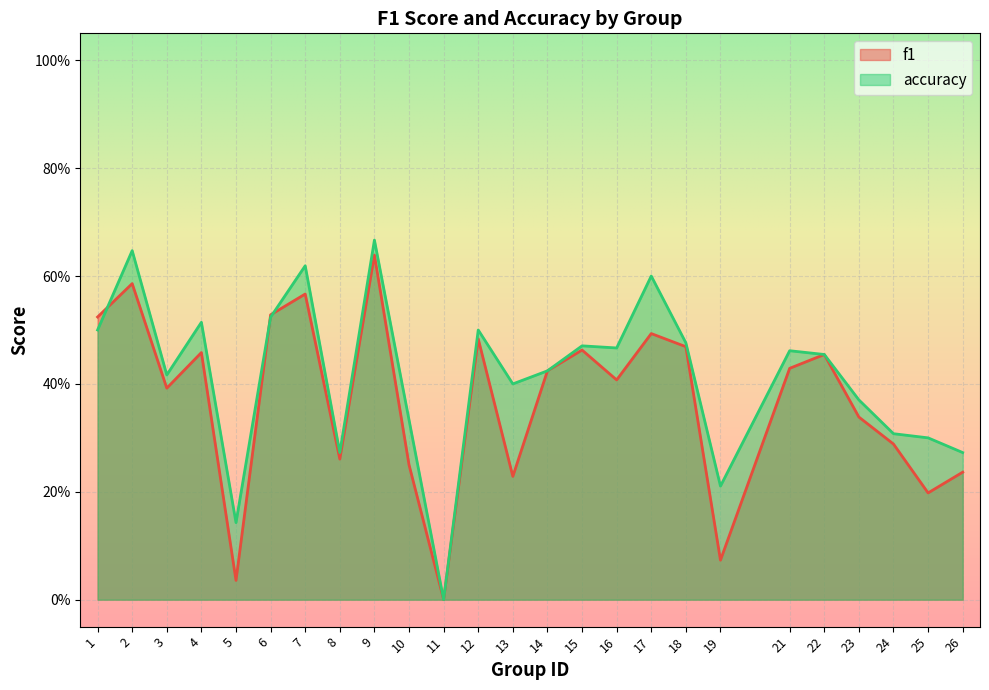

Which series has the widest spread of values?

accuracy